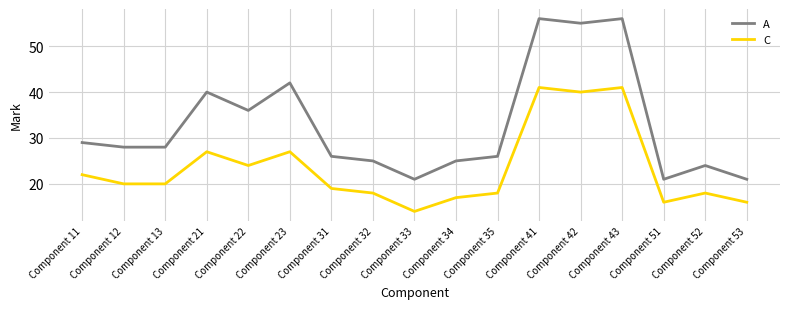

List the series in order of their peak value, lowest first.

C, A